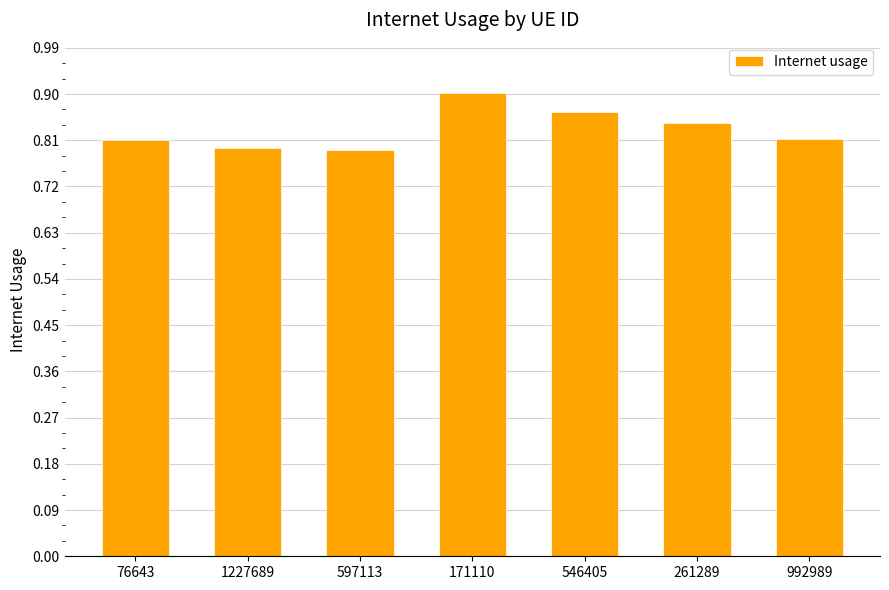

What is the label of the 5th bar from the left?

546405